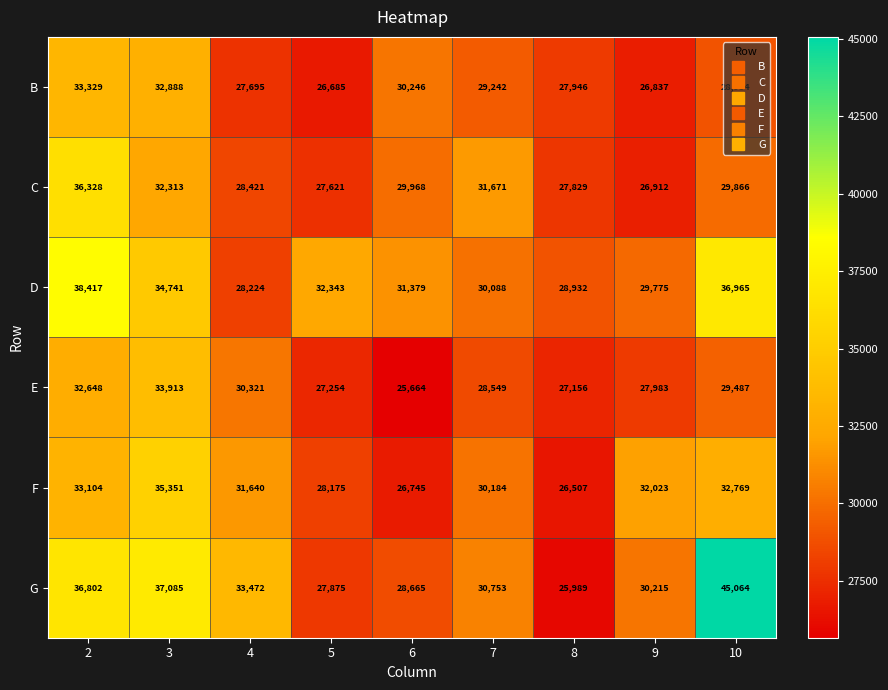

What is the average value of the B series?

29314